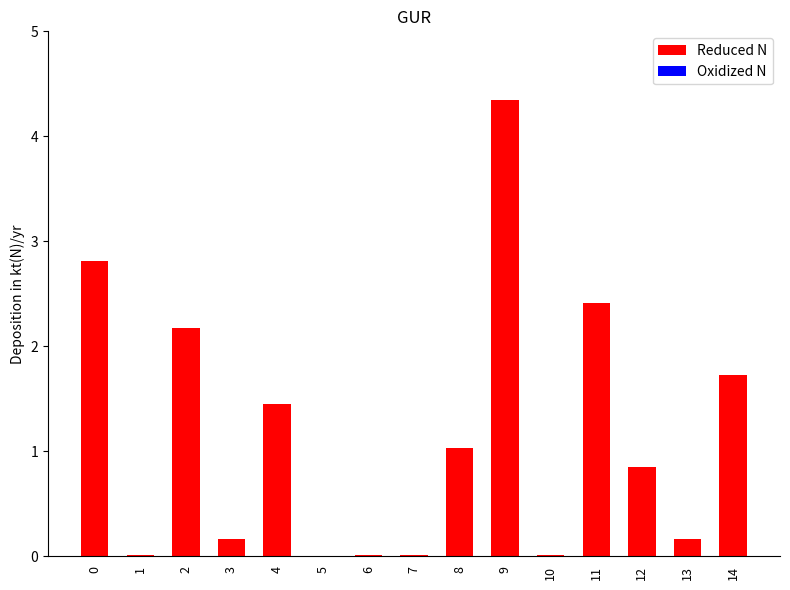

The chart shows a value of 0.0 at 1. True or false?

True